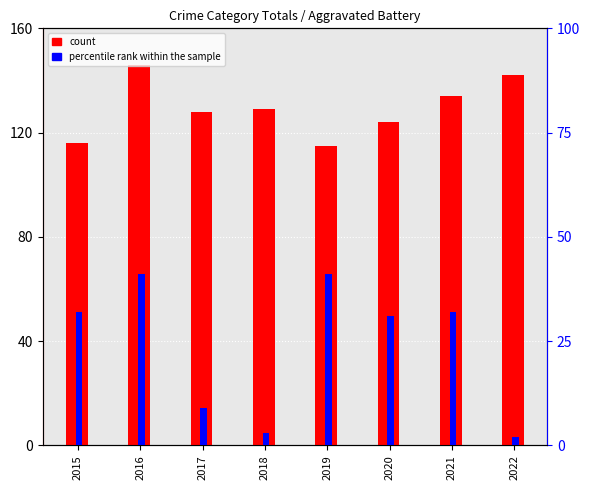

What is the maximum value shown in the chart?

146